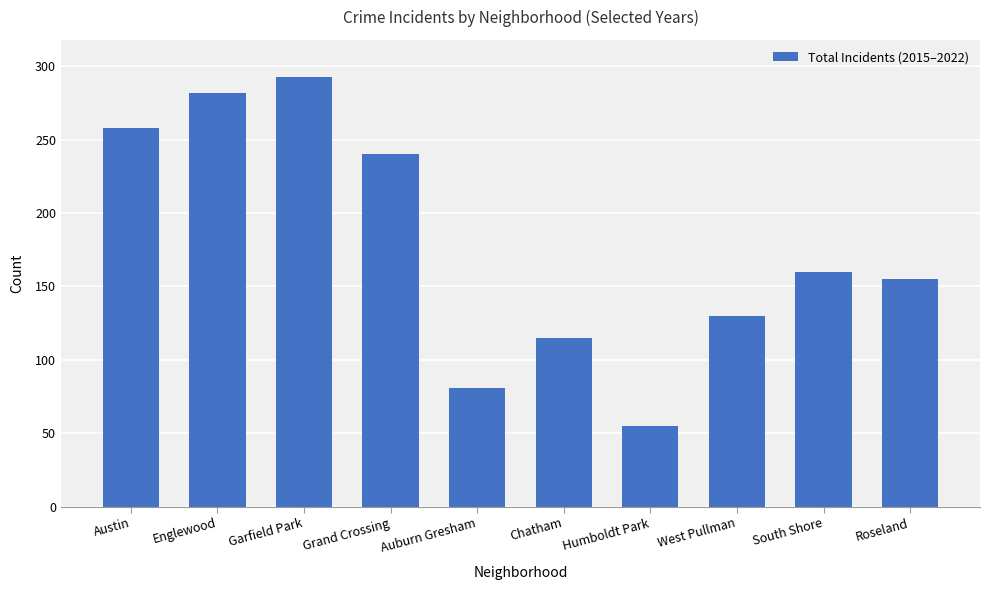

How many bars are there in total?

10